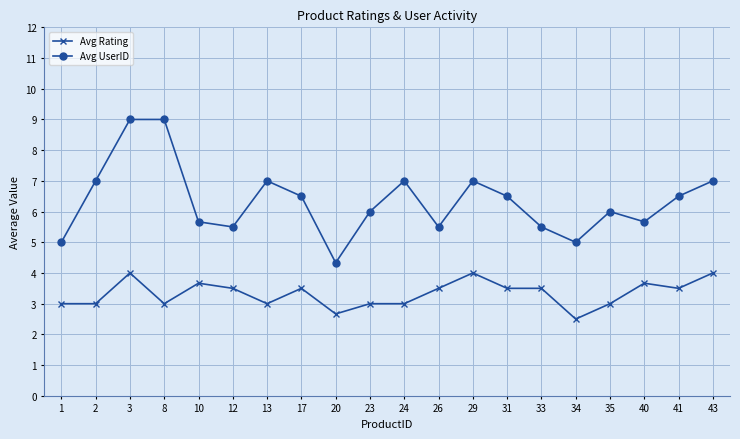

What are all the series names shown in the legend?

Avg Rating, Avg UserID